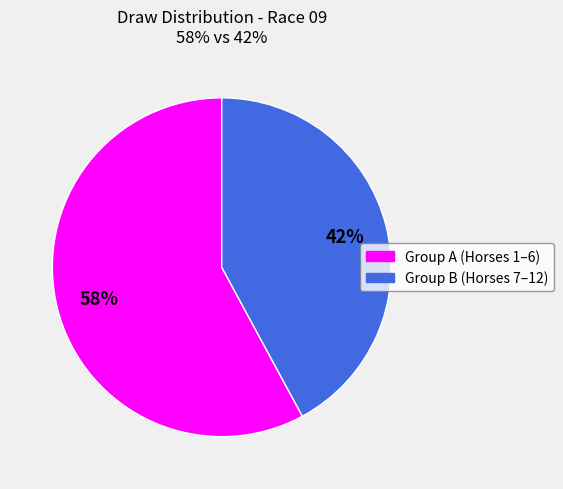

To the nearest percent, what is the difference between the largest and smallest slice percentages?

16%